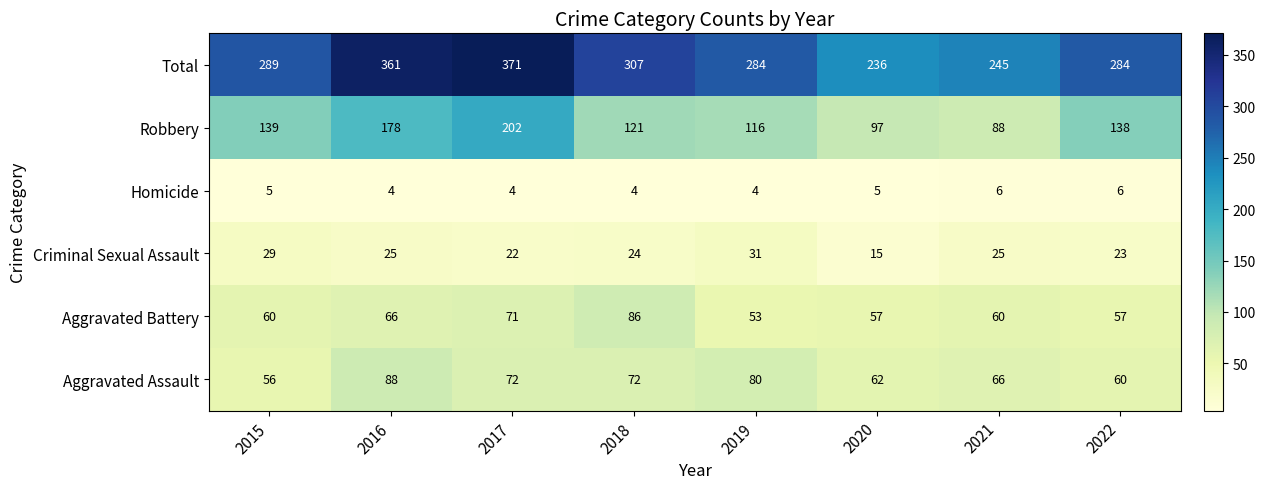

What is the difference between the highest and lowest values at 2017?

367